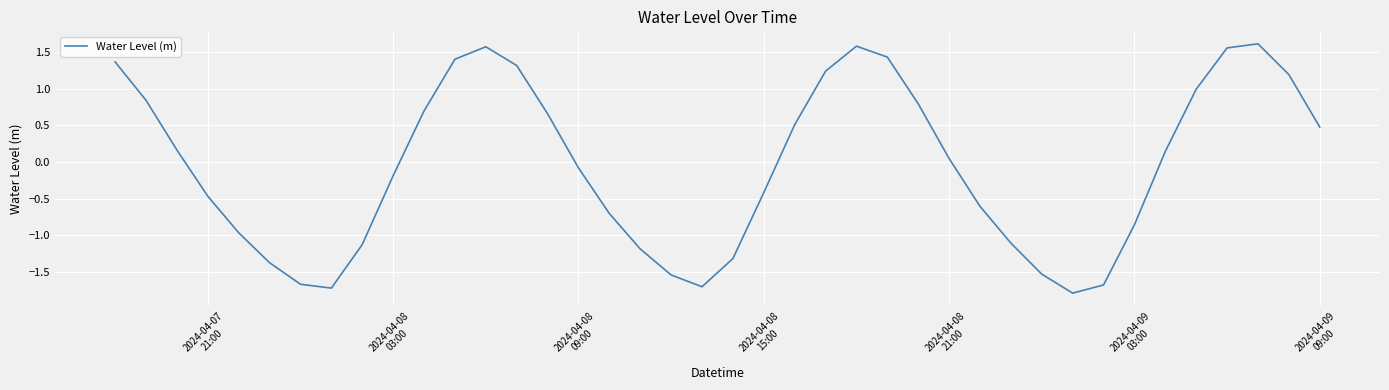

What is the difference between the maximum and minimum values?

3.4